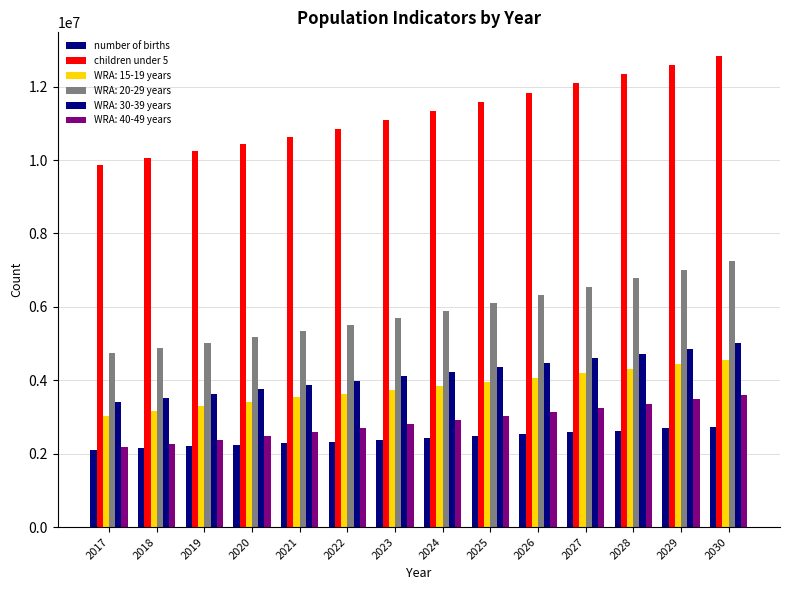

The children under 5 series shows 5688135 at 2022. True or false?

False